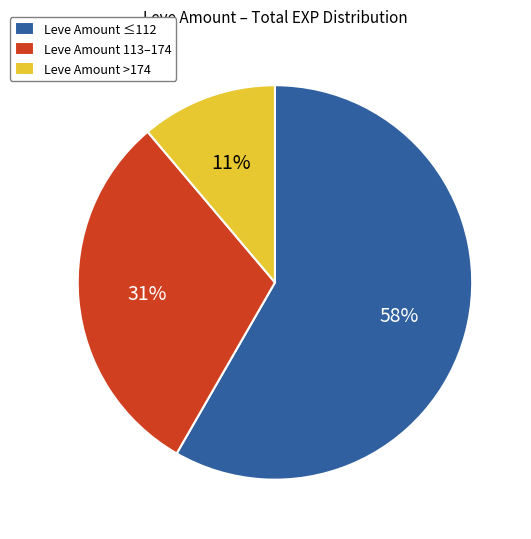

To the nearest percent, what is the difference between the largest and smallest slice percentages?

47%